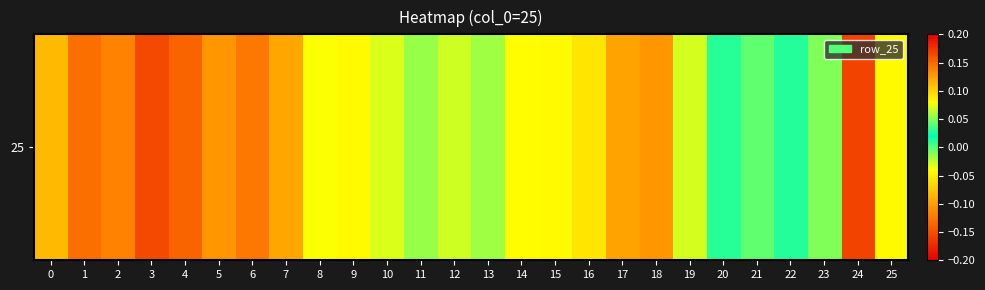

How many positive values are there?

22